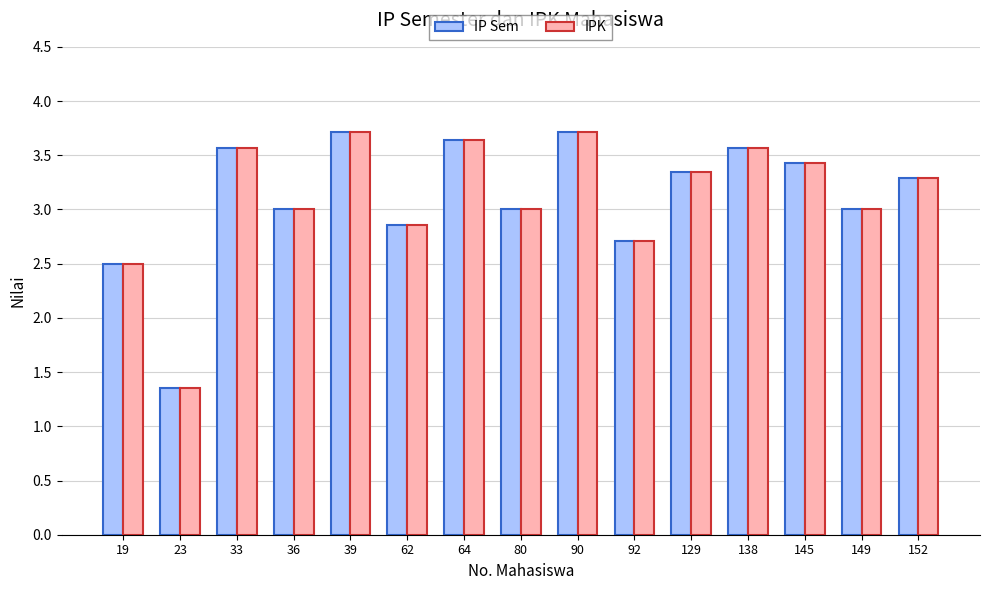

What is the difference between the maximum and minimum values in the IP Sem series?

2.4